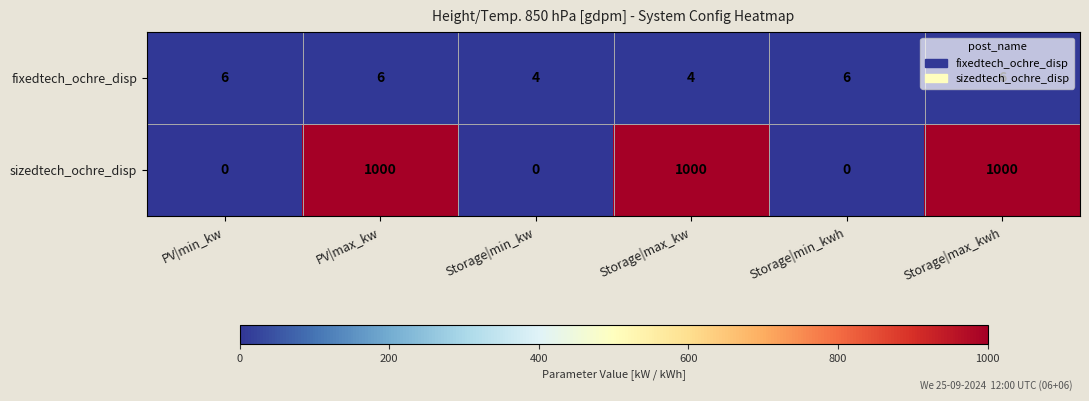

What is the maximum value for sizedtech_ochre_disp?

1000